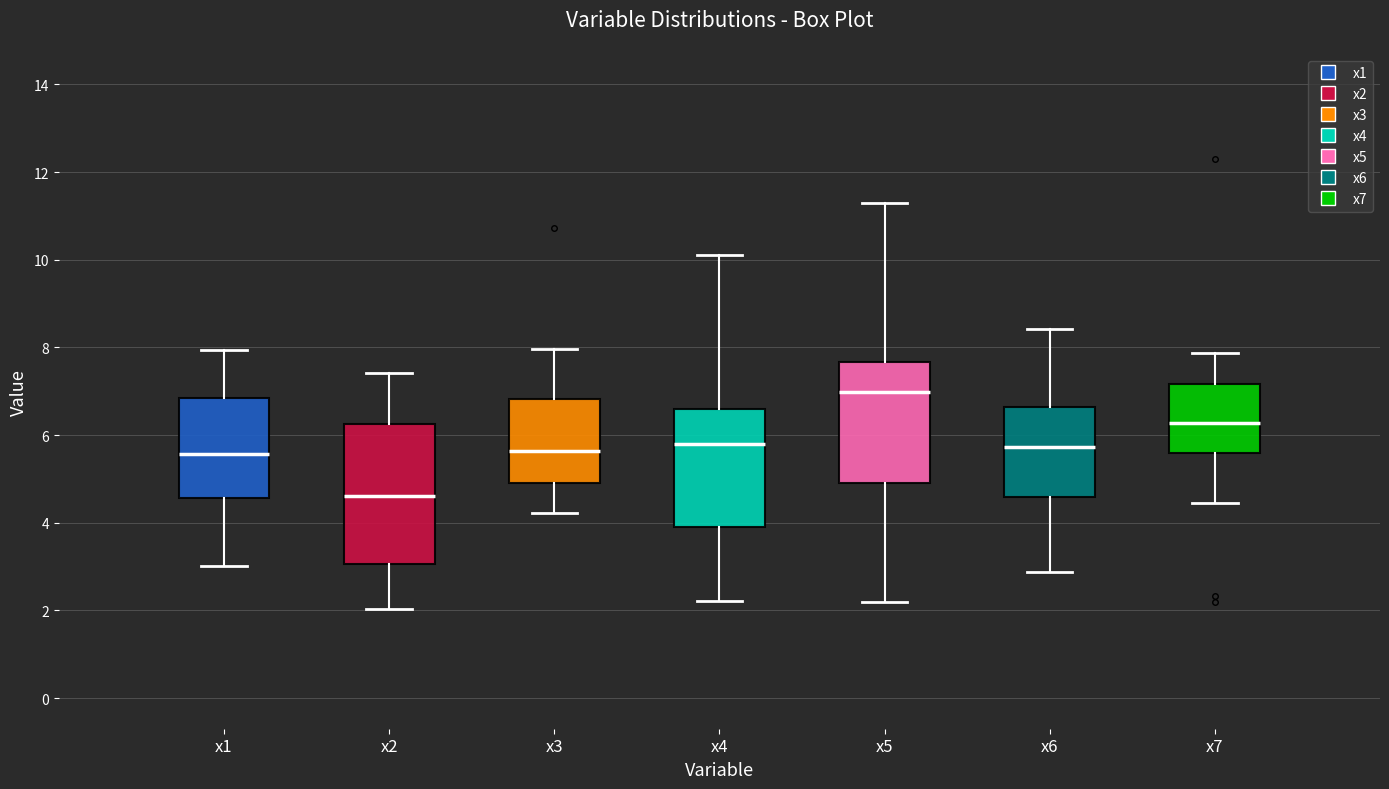

Which box is the tallest, from its lower edge to its upper edge?

x2